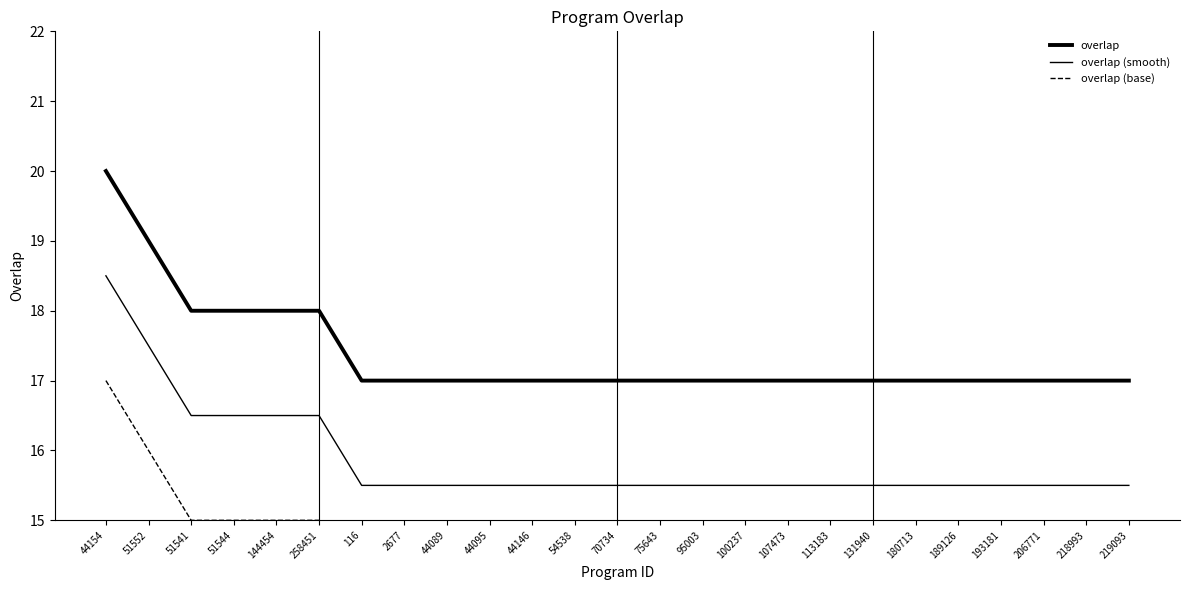

Which series has the largest range (max minus min)?

overlap